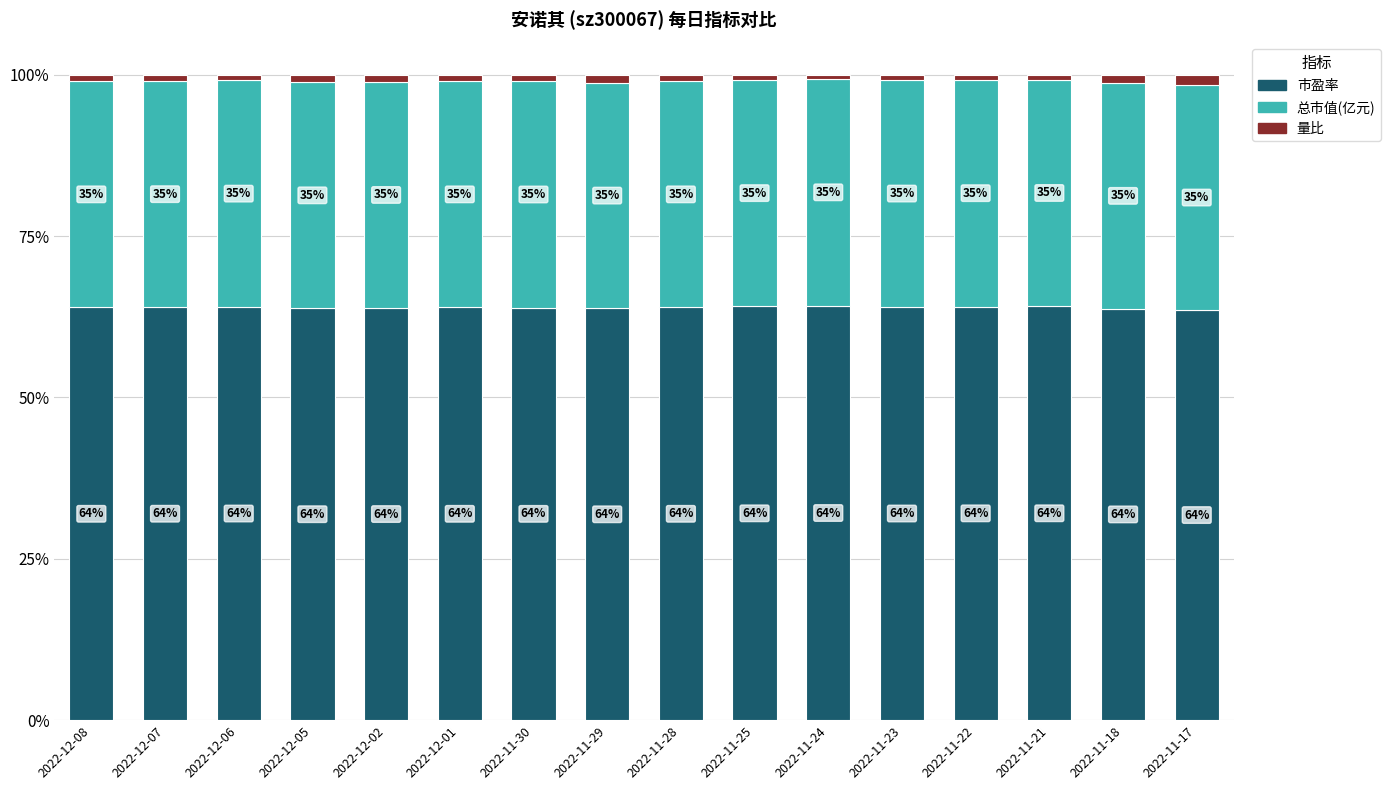

What is the sum of all 市盈率 values?

1023.1